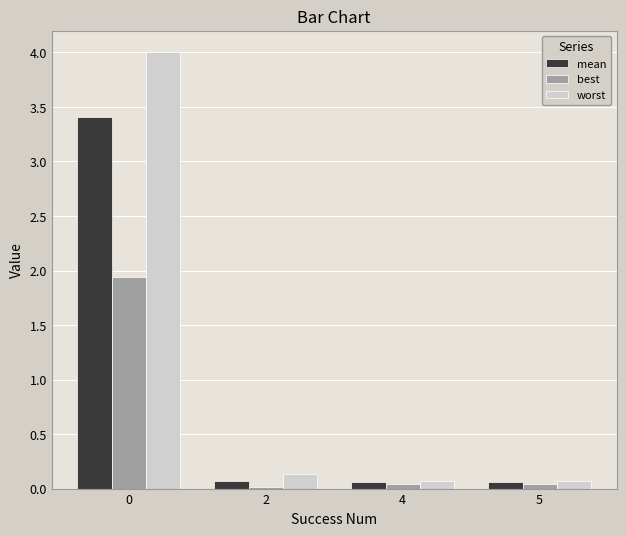

Which series has the widest spread of values?

worst